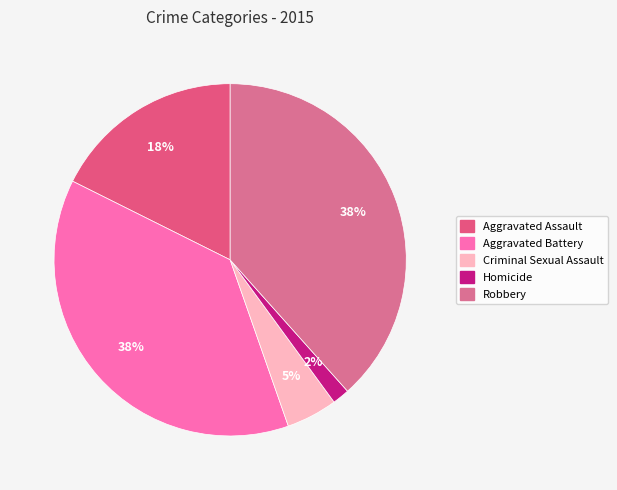

What is the smallest slice in the pie chart?

Homicide